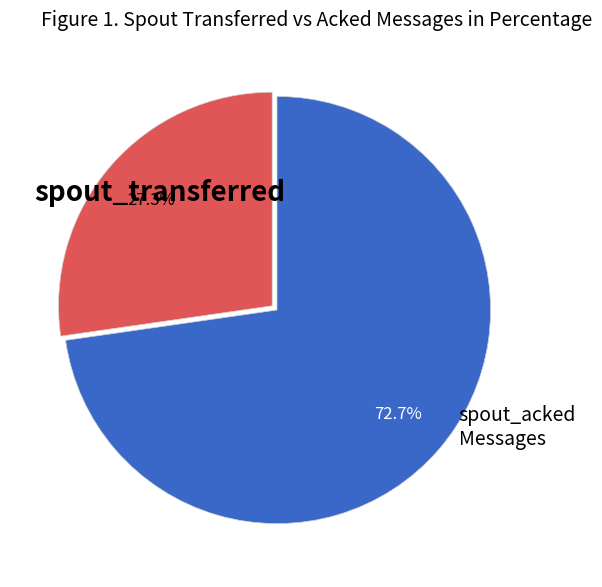

Is there any slice that represents more than half of the pie?

Yes